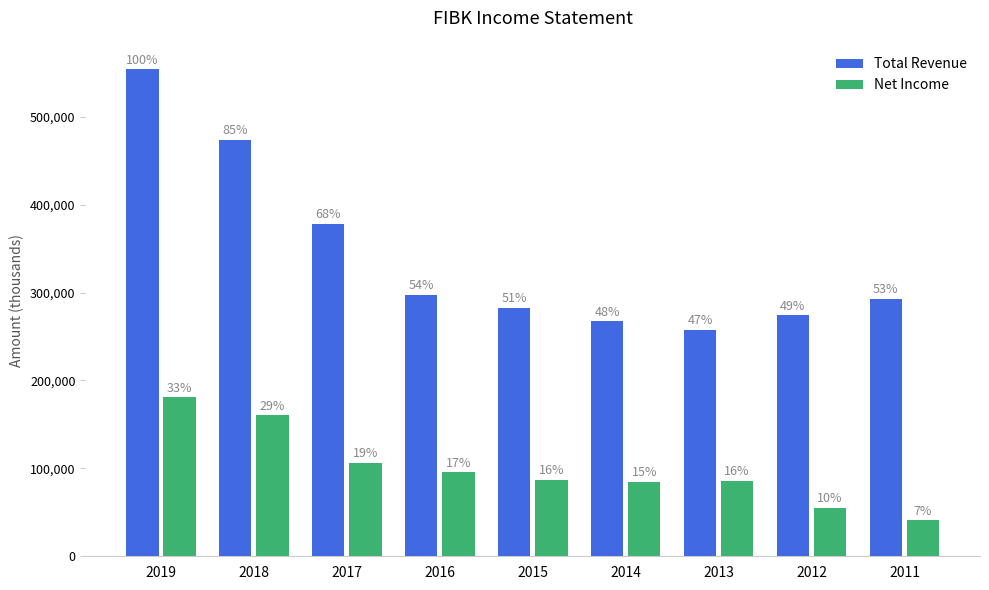

What is the highest value of the Net Income series?

181000